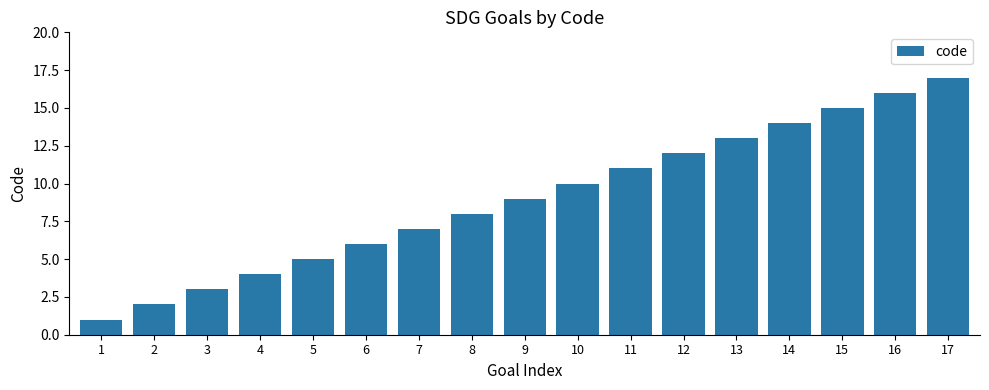

Are the bars grouped side by side (vs. stacked)?

No